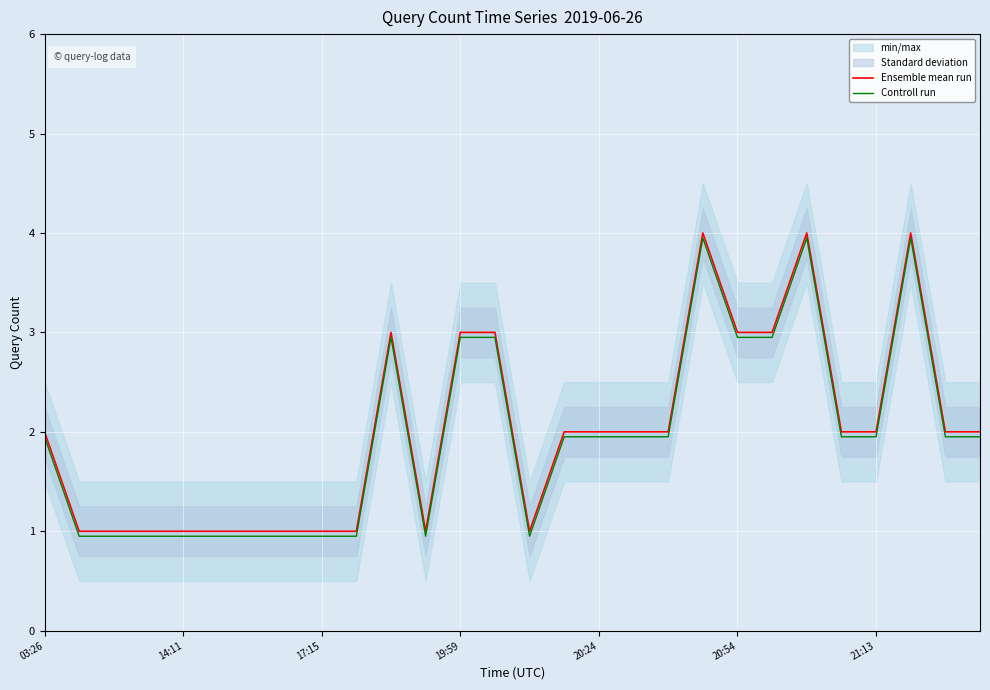

Rank the series at 21:13 from lowest to highest value.

Controll run, Ensemble mean run